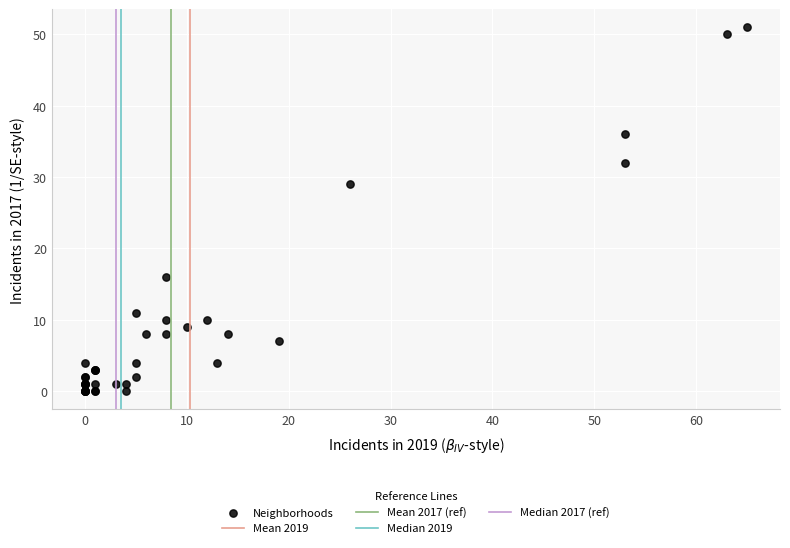

What Y value in the scatter plot is closest to 25?

29